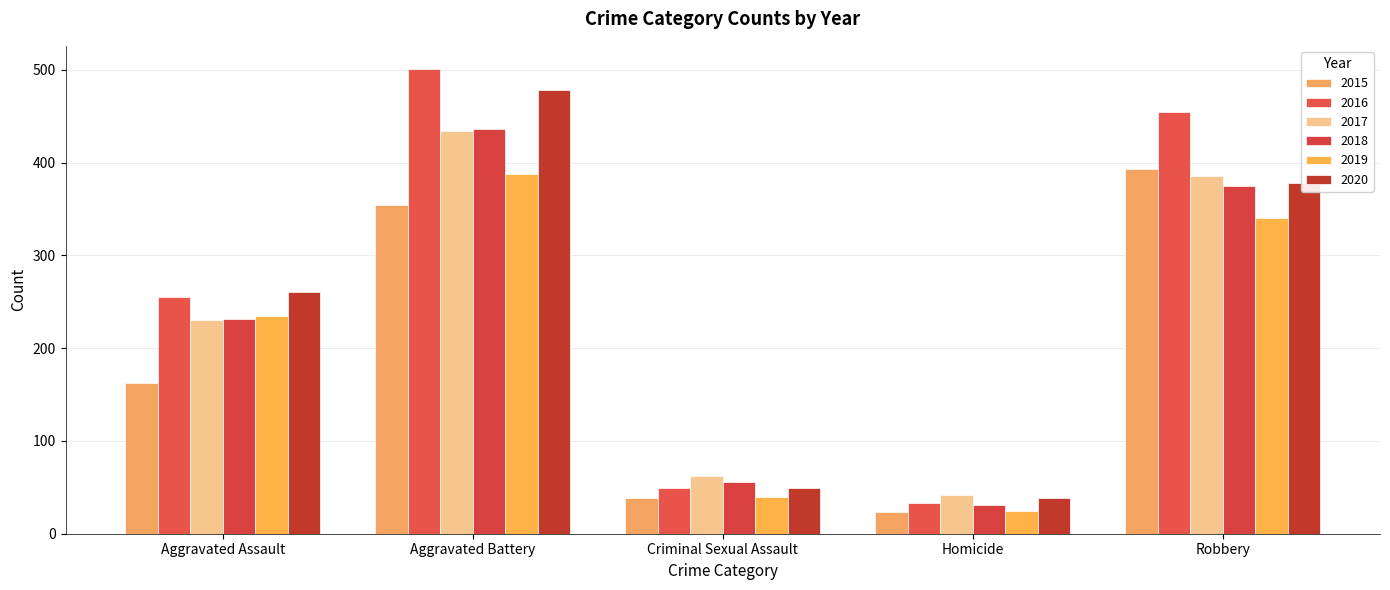

Reading left to right, transcribe all the data shown in this chart.

2015: 163	354	38	23	393
2016: 255	501	49	33	455
2017: 230	434	62	42	386
2018: 231	436	56	31	375
2019: 235	388	40	24	340
2020: 261	478	49	39	378